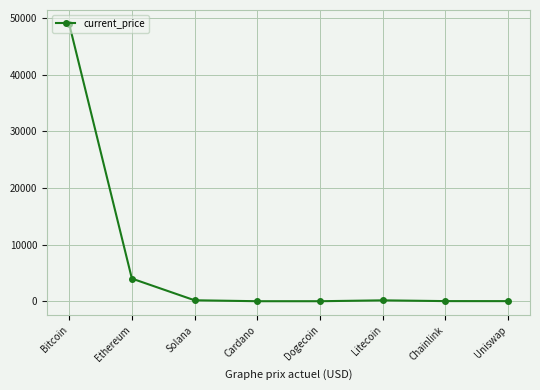

What is the maximum value shown in the chart?

48999.0